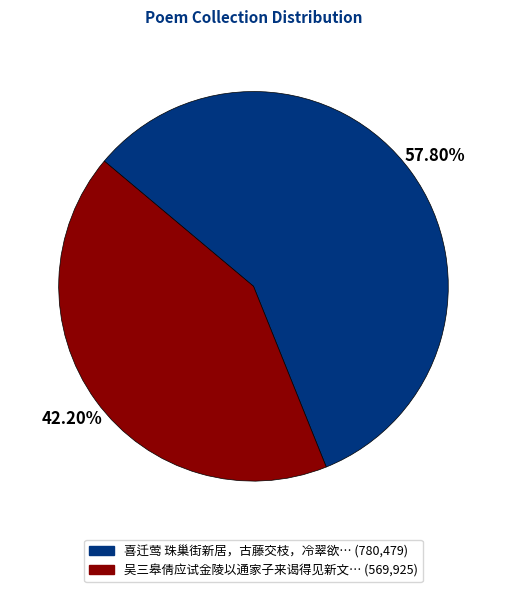

How many segments does this pie chart have?

2